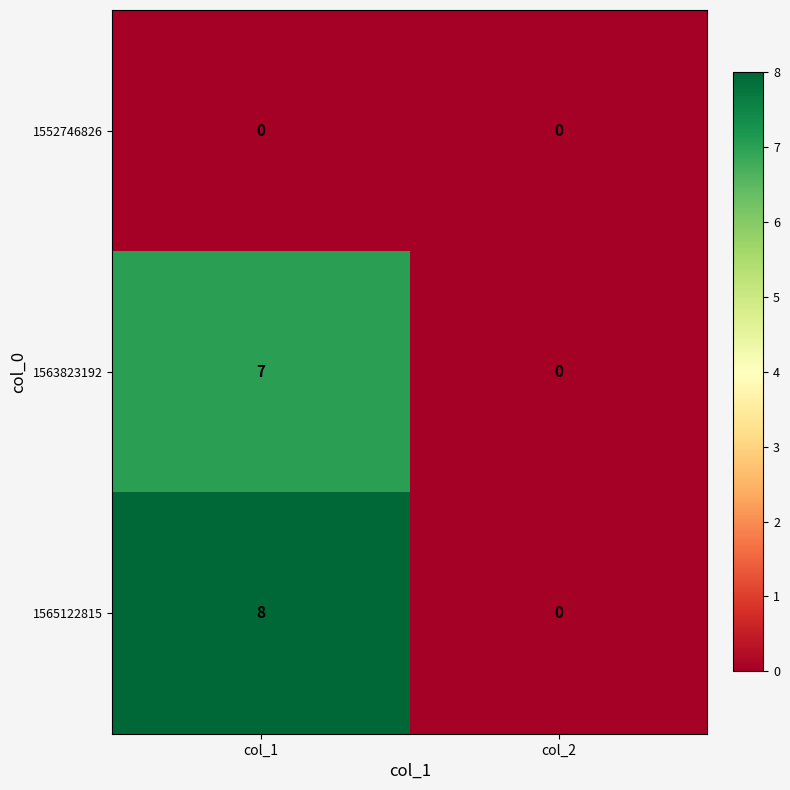

Count the number of categories in the chart.

2